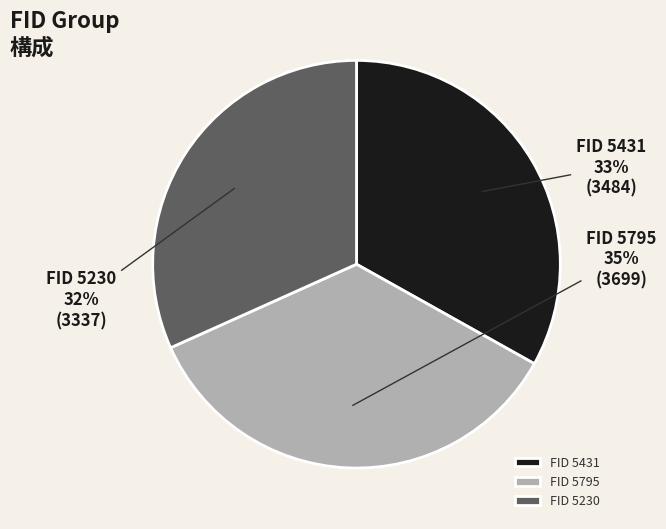

Do FID 5795 and FID 5431 together represent more than half of the pie?

Yes